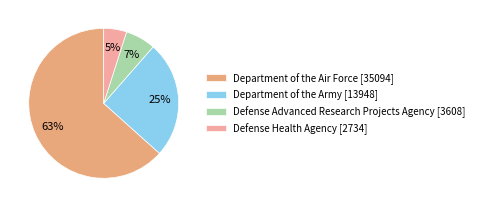

Do Department of the Army [13948] and Department of the Air Force [35094] together represent more than half of the pie?

Yes